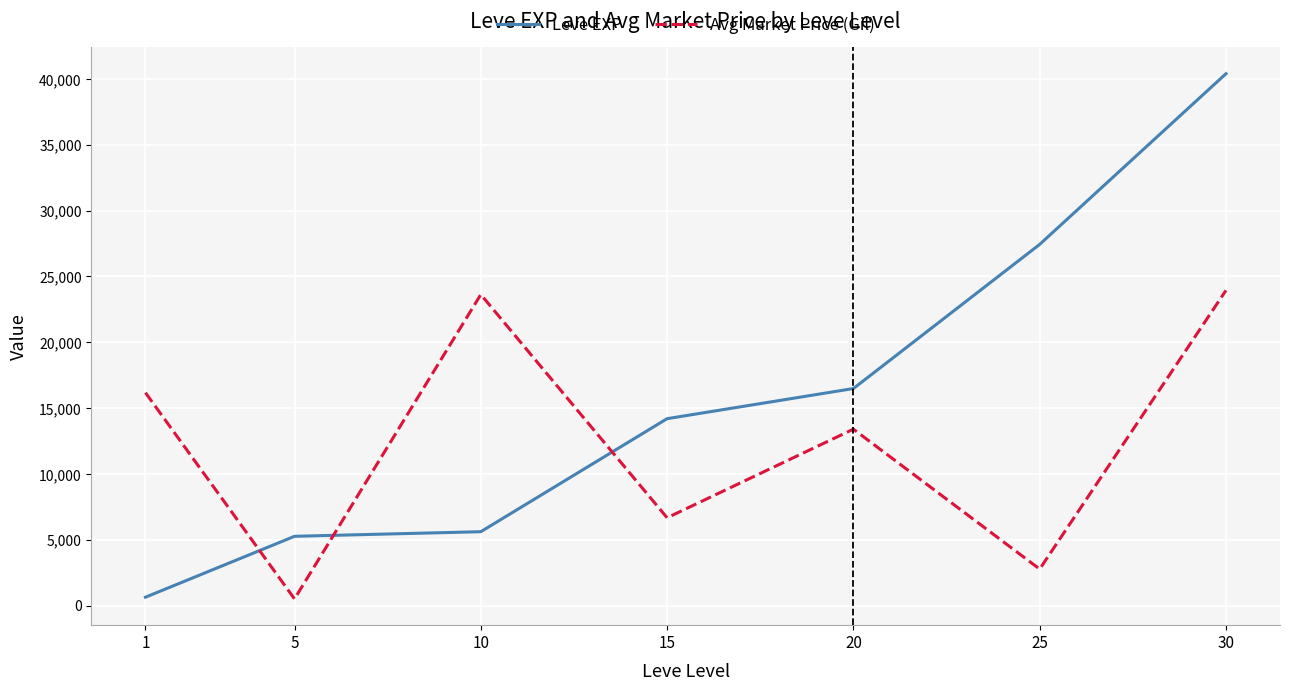

True or false: Avg Market Price (Gil) has more than 2 points higher than both neighbors.

False